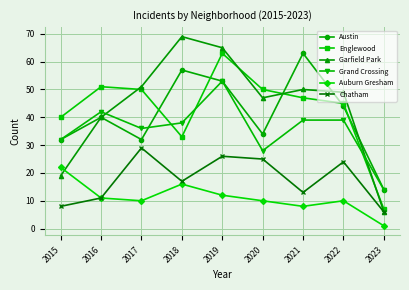

What is the maximum value for Englewood?

63